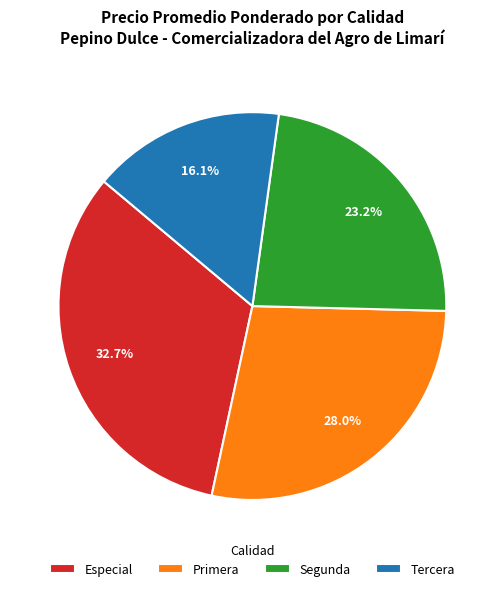

To the nearest percent, what is the average slice percentage?

25%